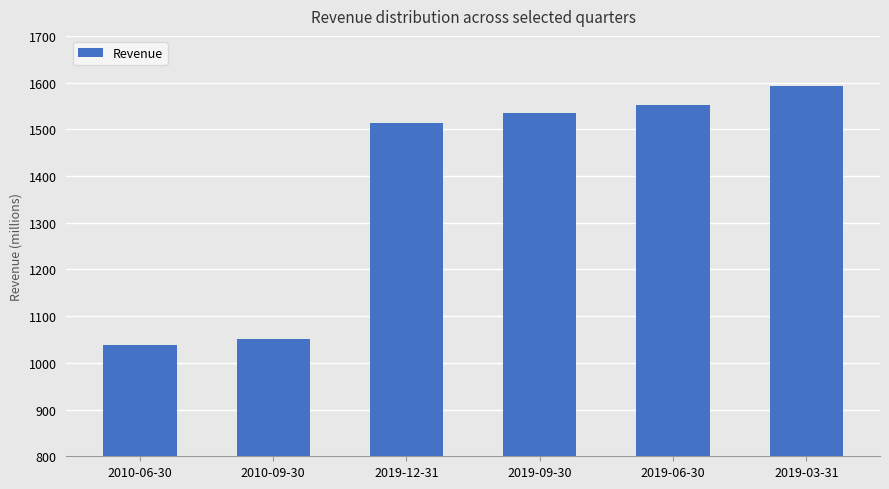

What is the change in value from 2010-06-30 to 2010-09-30?

+11400000